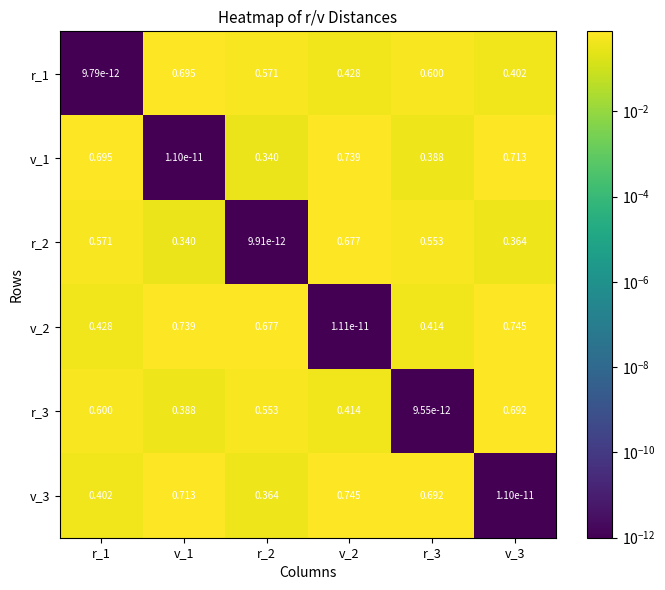

Is the value of v_1 at v_3 greater than the value of v_2 at r_1?

Yes